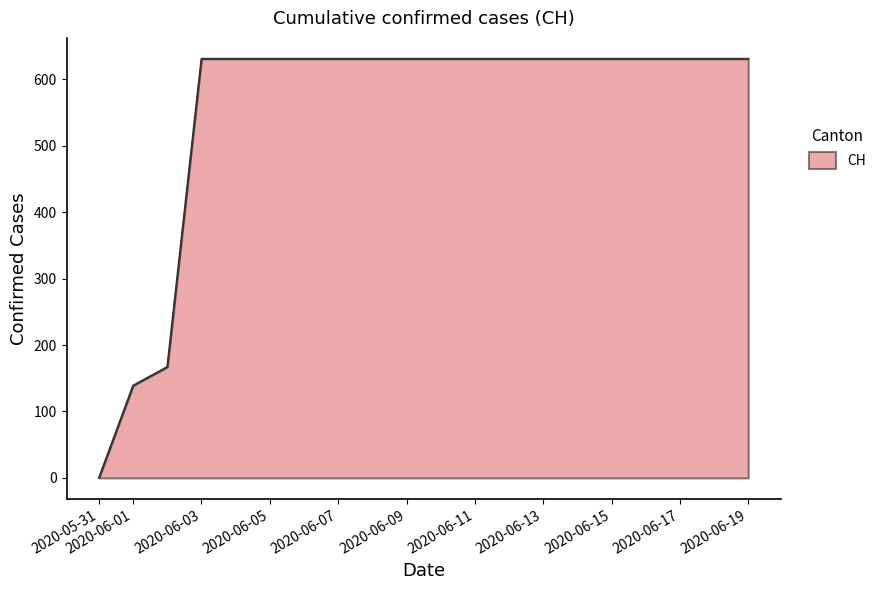

What is the difference between the maximum and minimum values?

631